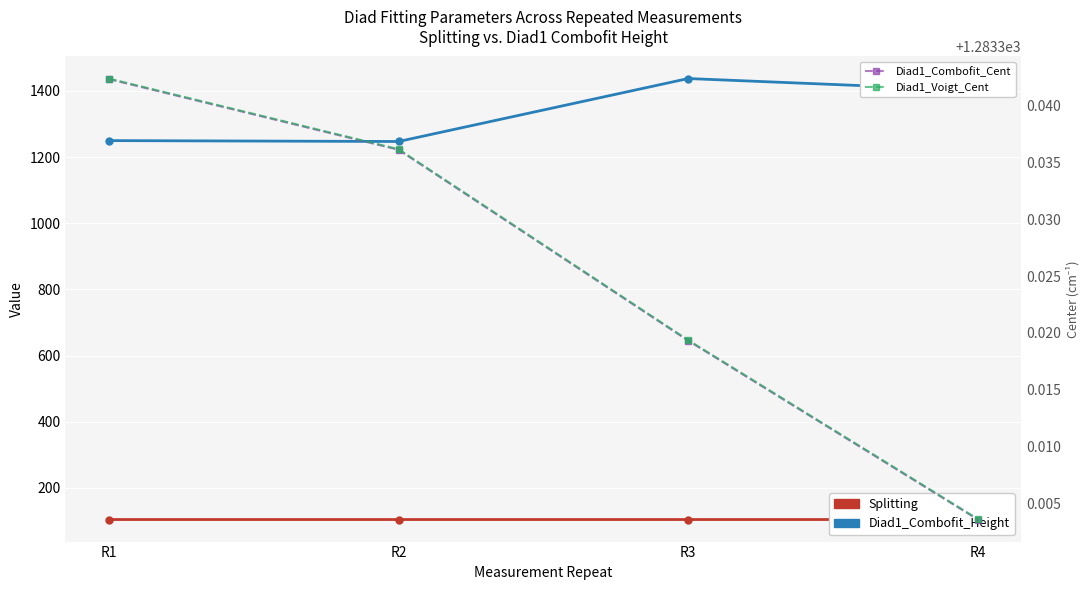

Is this an area chart (filled region under the line)?

No